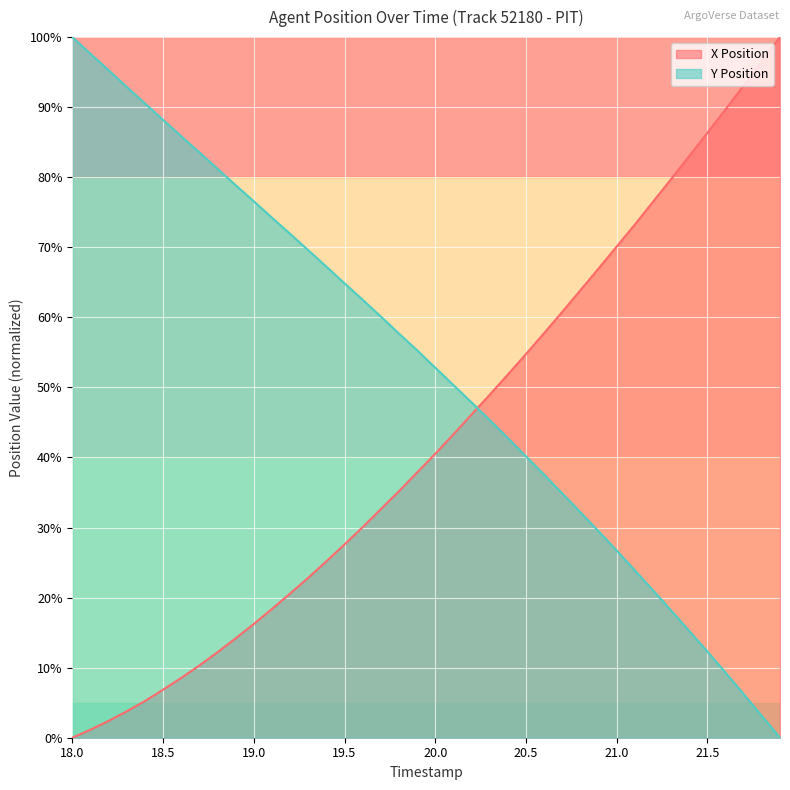

What is the label of the 12th point from the left?

19.1